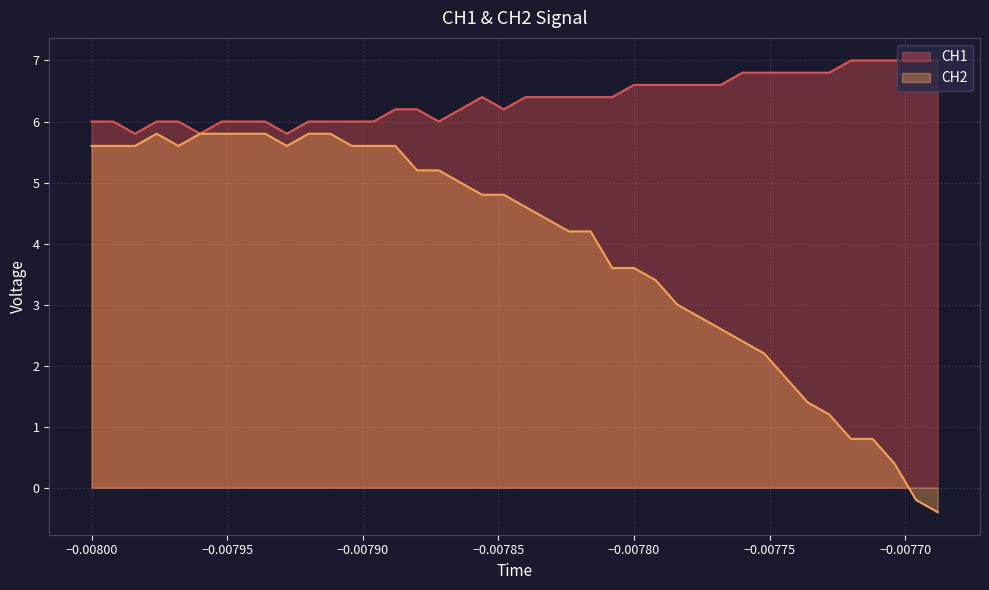

True or false: CH1 and CH2 cross at least once.

False